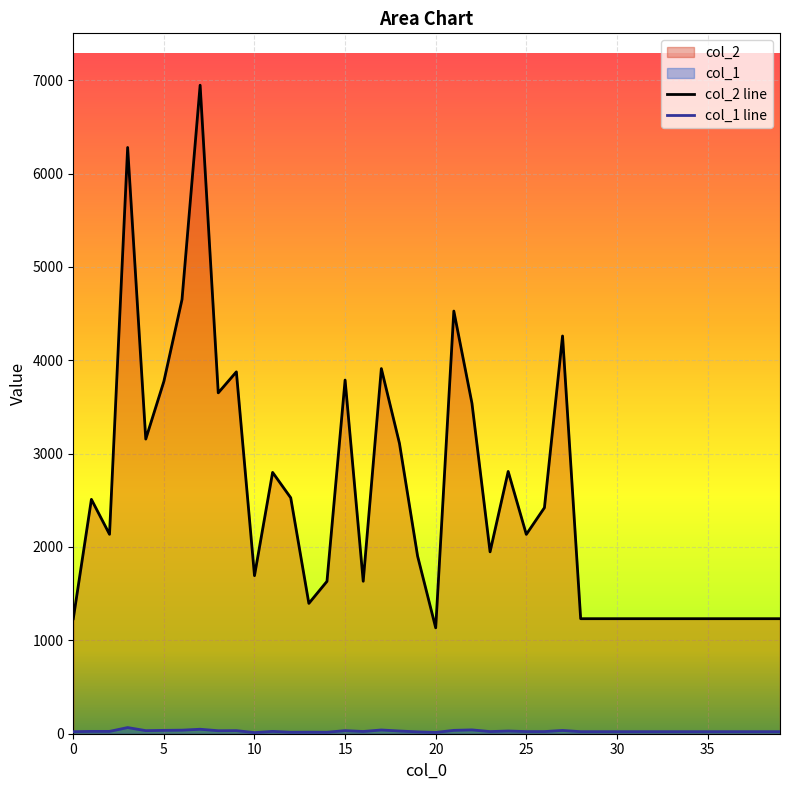

Which series has the largest total across all categories?

col_2 line